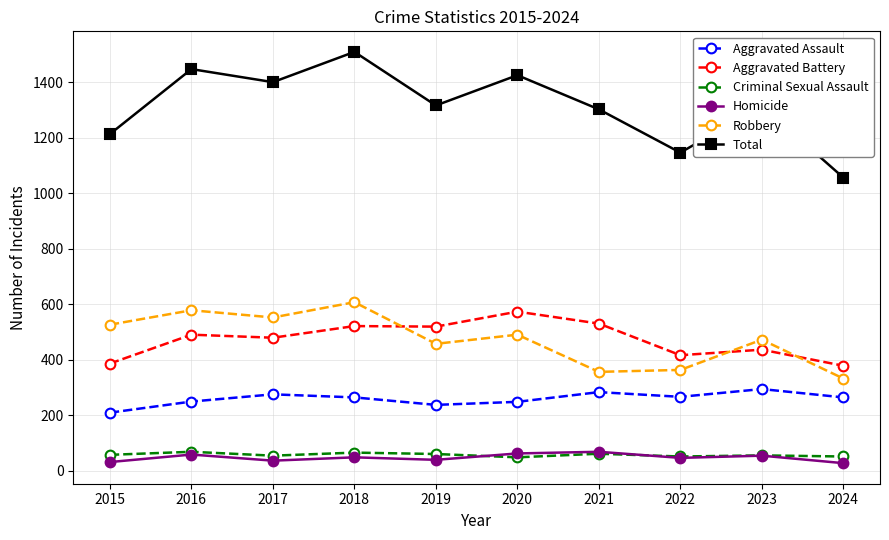

True or false: Robbery has more than 0 interior local peaks.

True